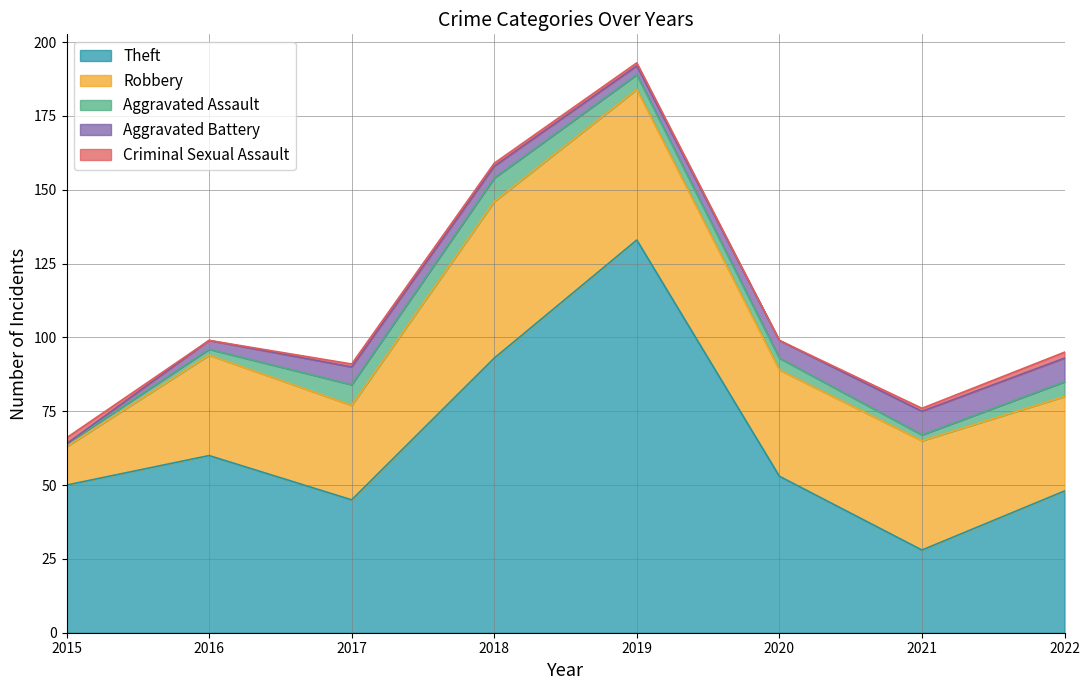

What is the total value across all series at 2018?

159